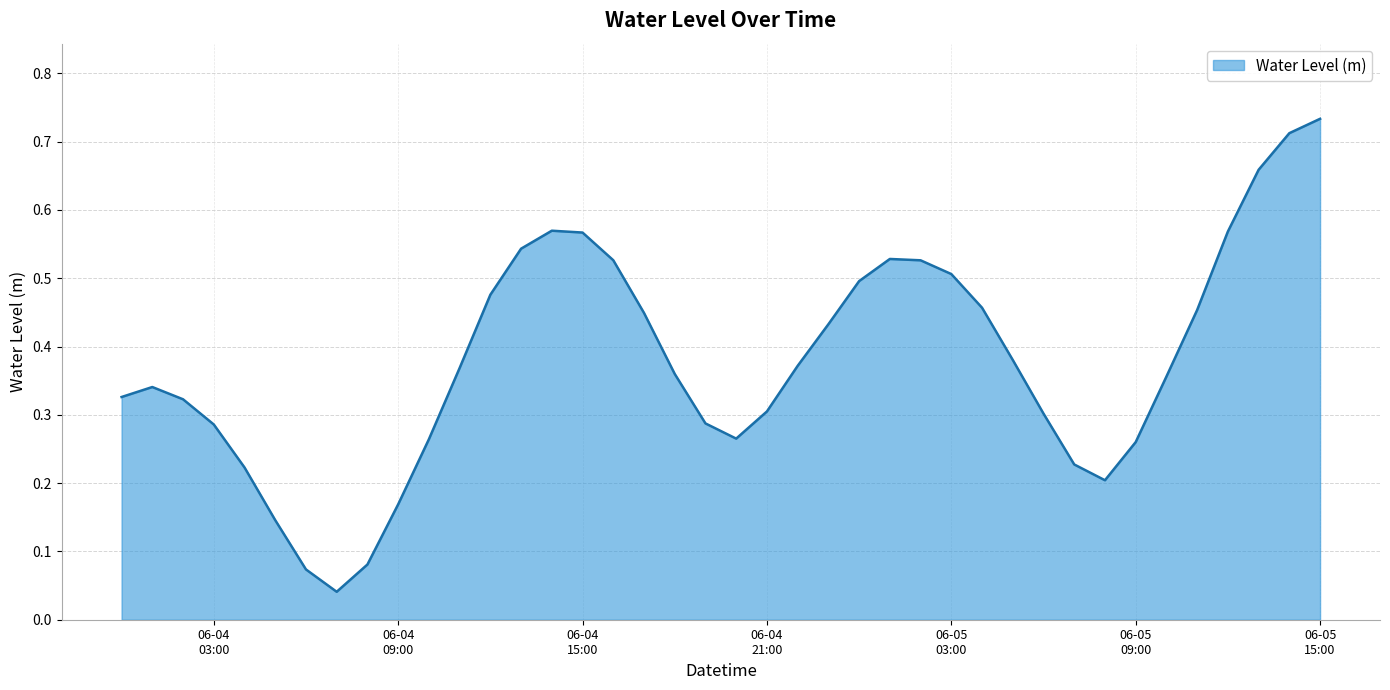

Does the chart display data point markers on the line(s)?

No